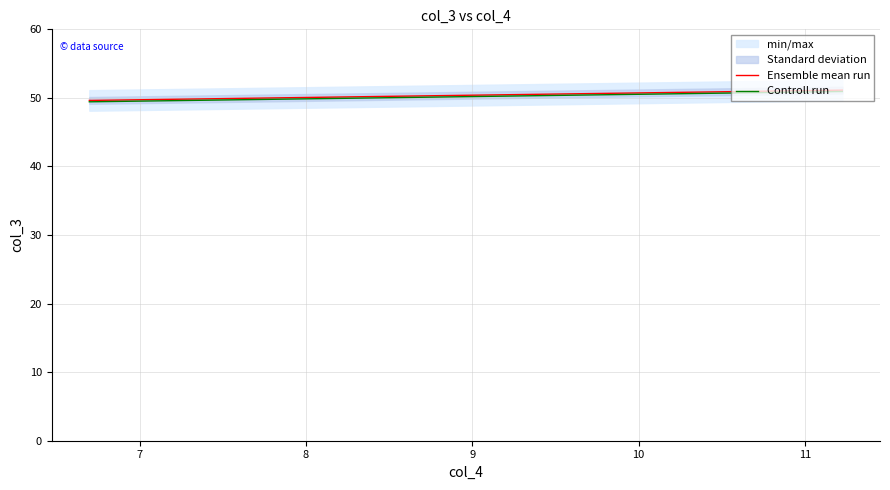

What is the lowest value of the Ensemble mean run series?

49.6